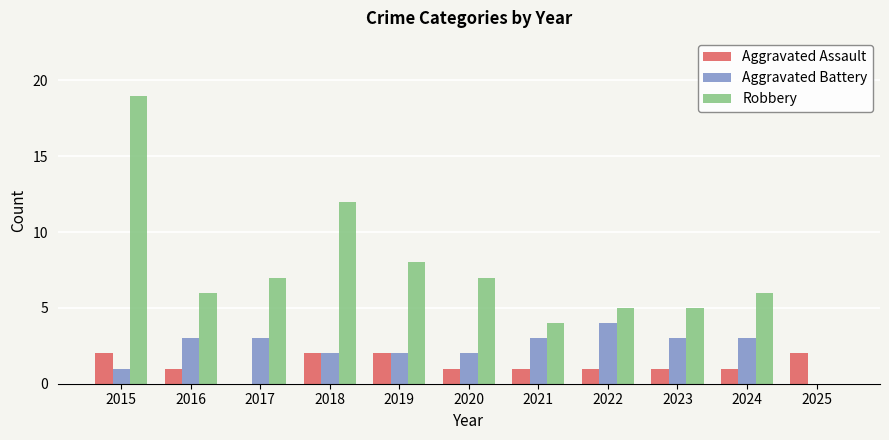

Are the bars horizontal?

No